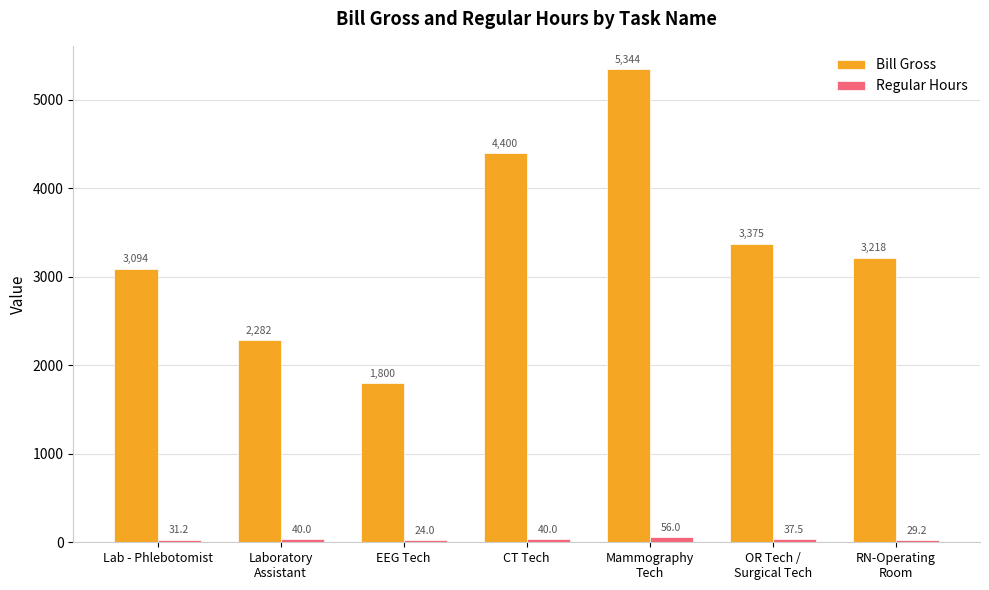

Which label corresponds to the largest value in the chart?

Mammography
Tech